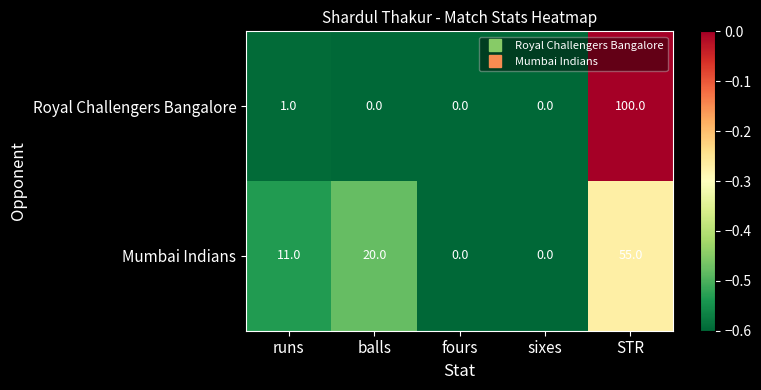

True or false: Mumbai Indians has a value of 28 at fours.

False